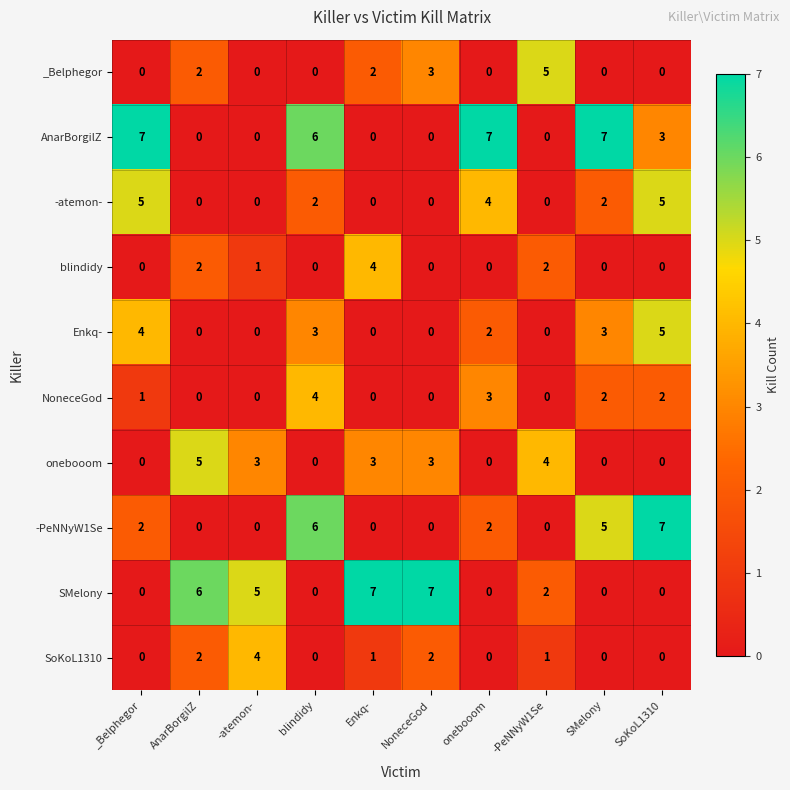

How many data points does each series have?

10